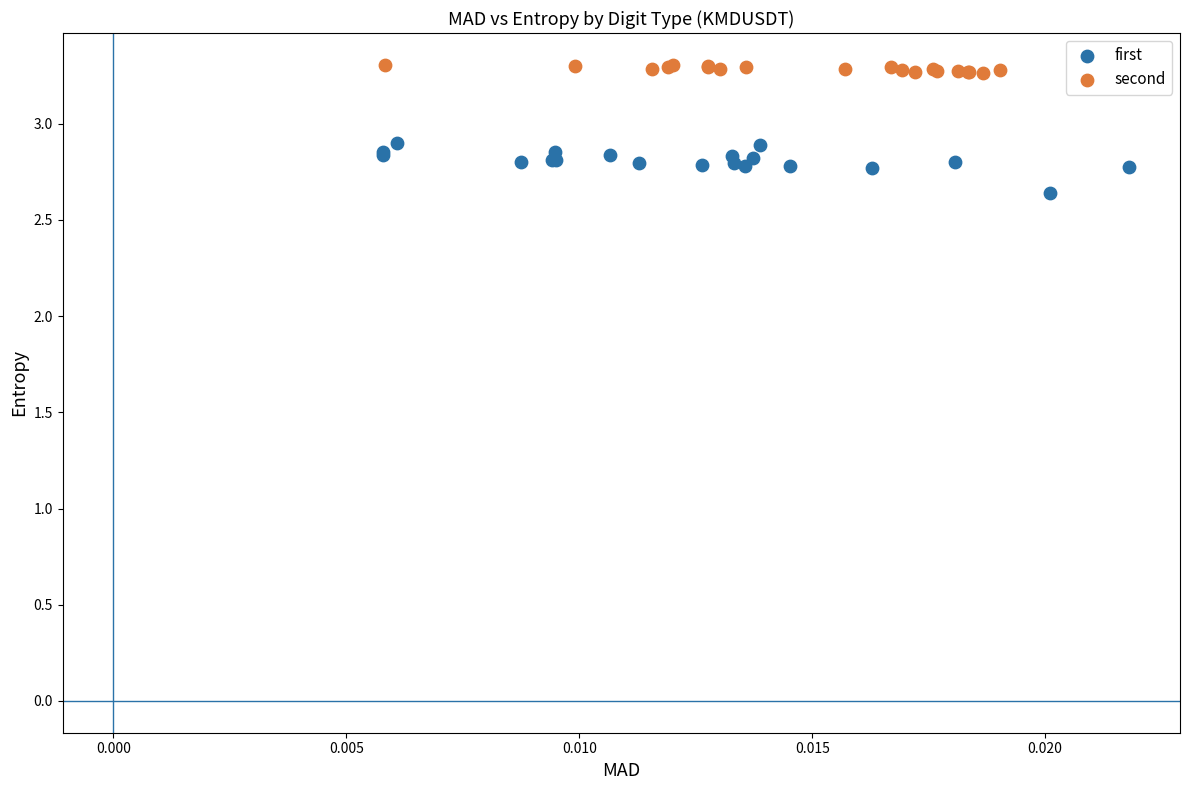

Which series has the largest Y range (max minus min)?

first